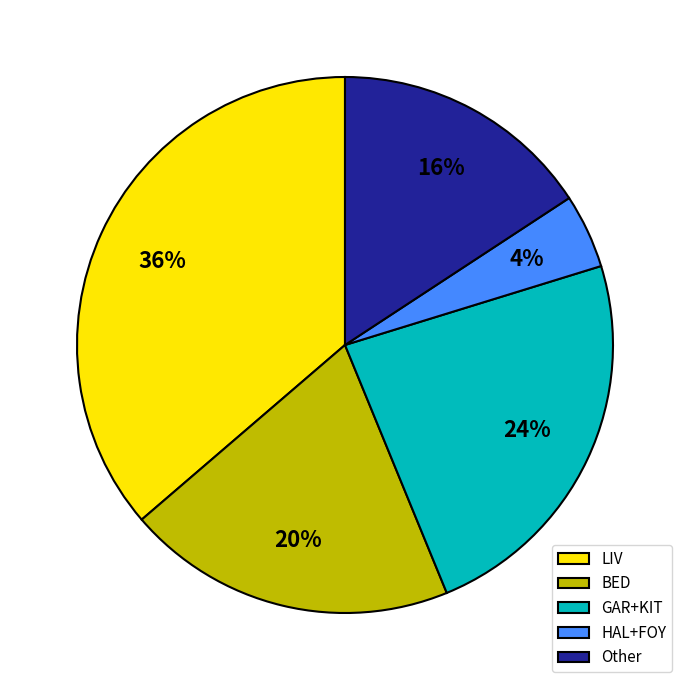

To the nearest percent, what is the difference between the LIV and BED slice percentages?

16%